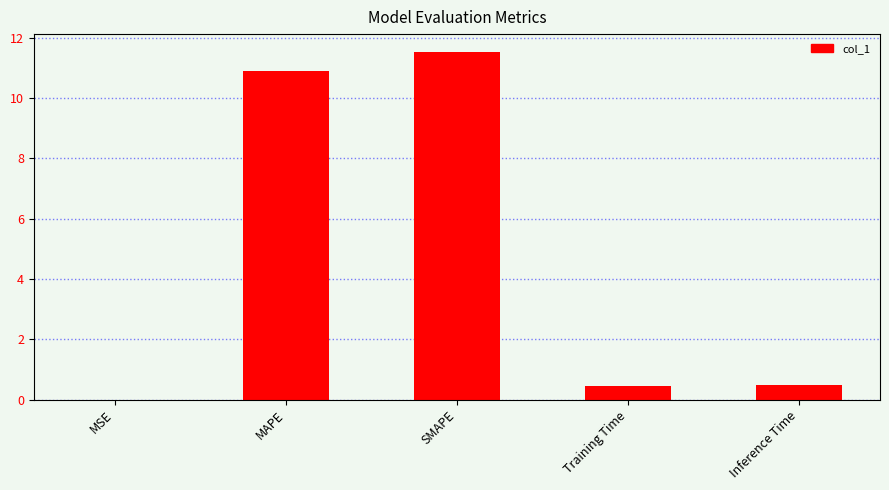

What is the sum of the values at Training Time and MAPE?

11.4